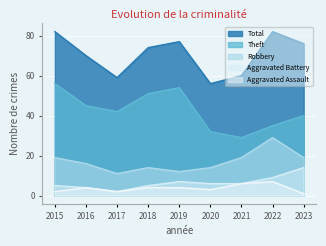

How many lines are shown in the chart?

5